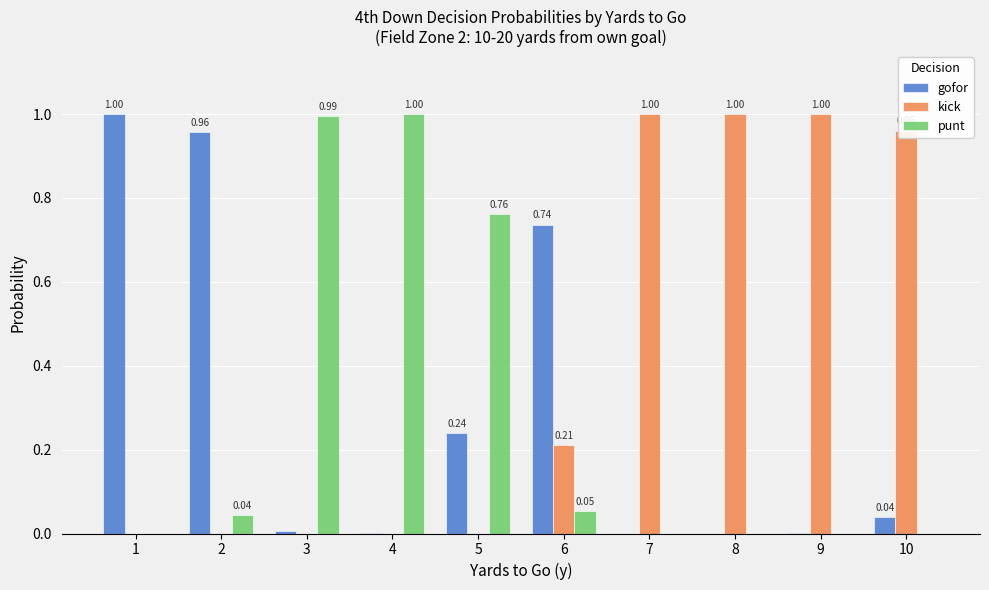

Count the number of data series in this chart.

3